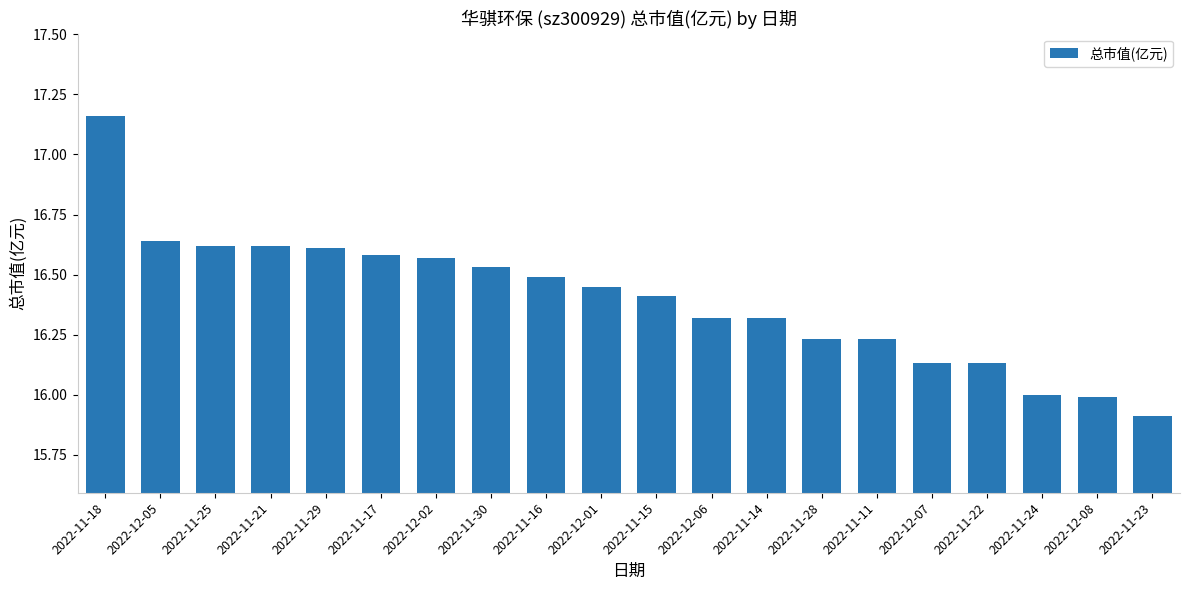

What is the minimum value shown in the chart?

15.9